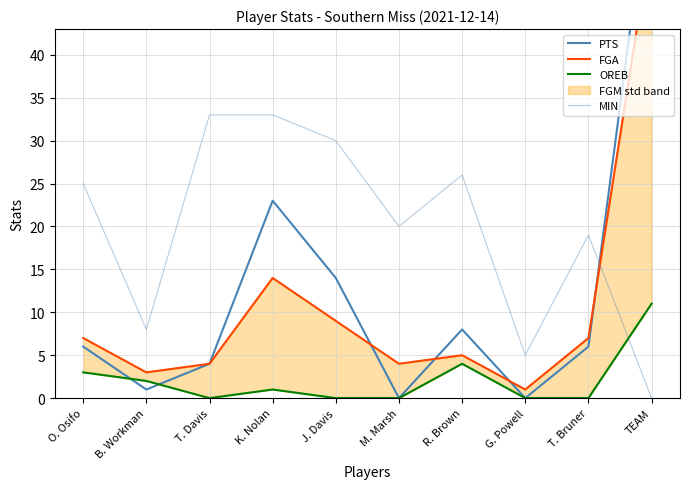

Where is the first local minimum for FGA?

B. Workman